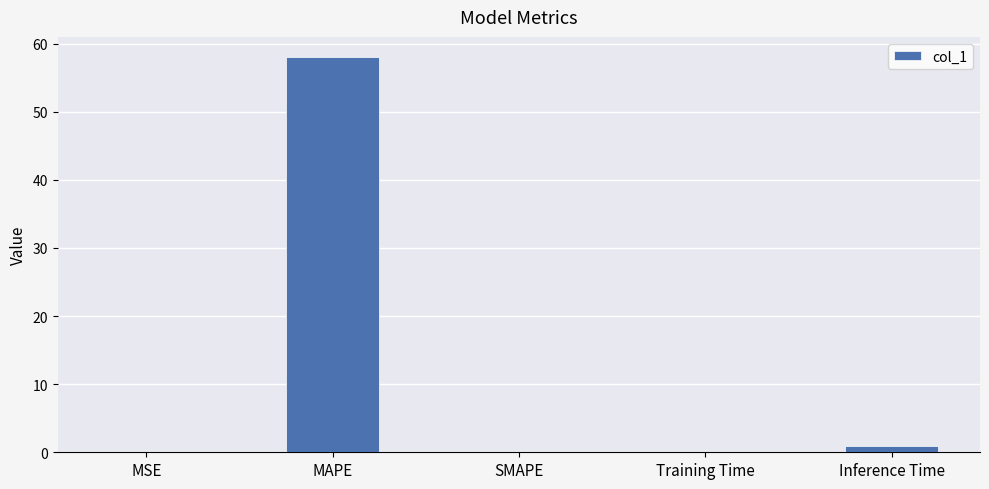

What is the sum of all values?

59.1